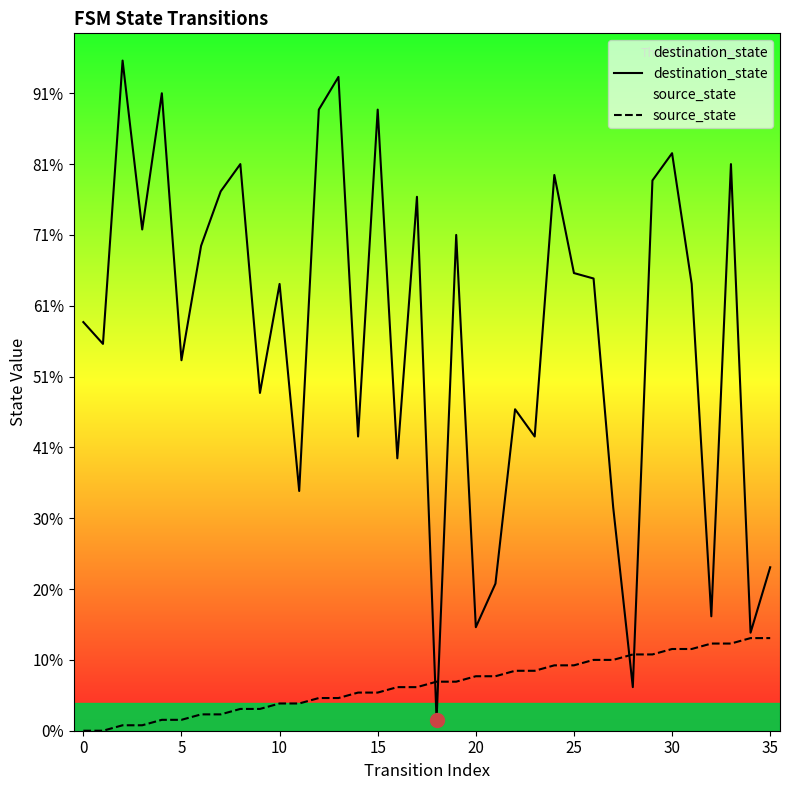

What is the sum of all source_state values?

306